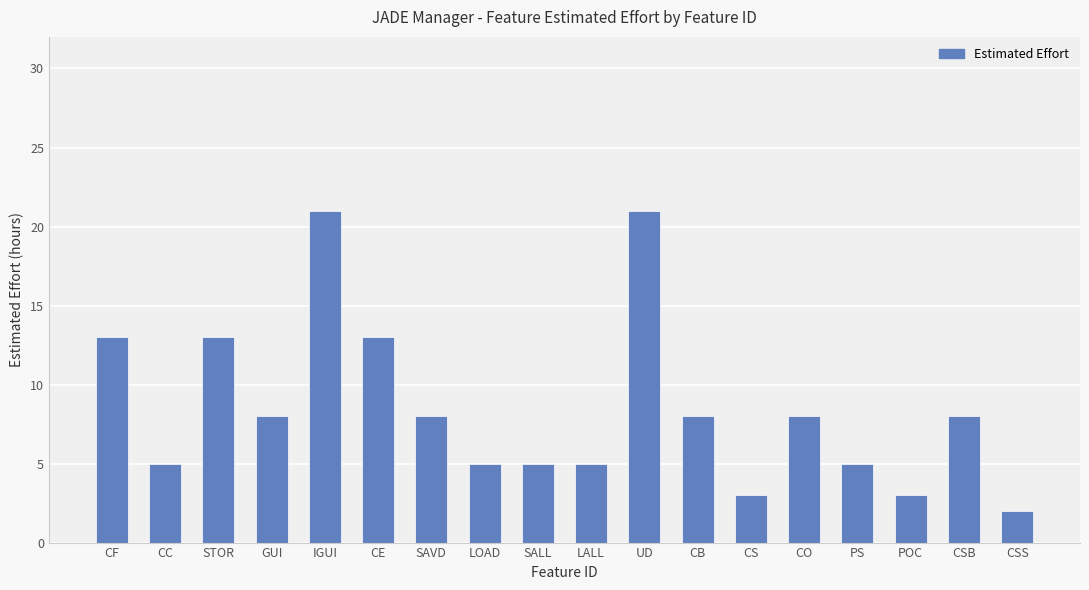

What position from the right is GUI?

15